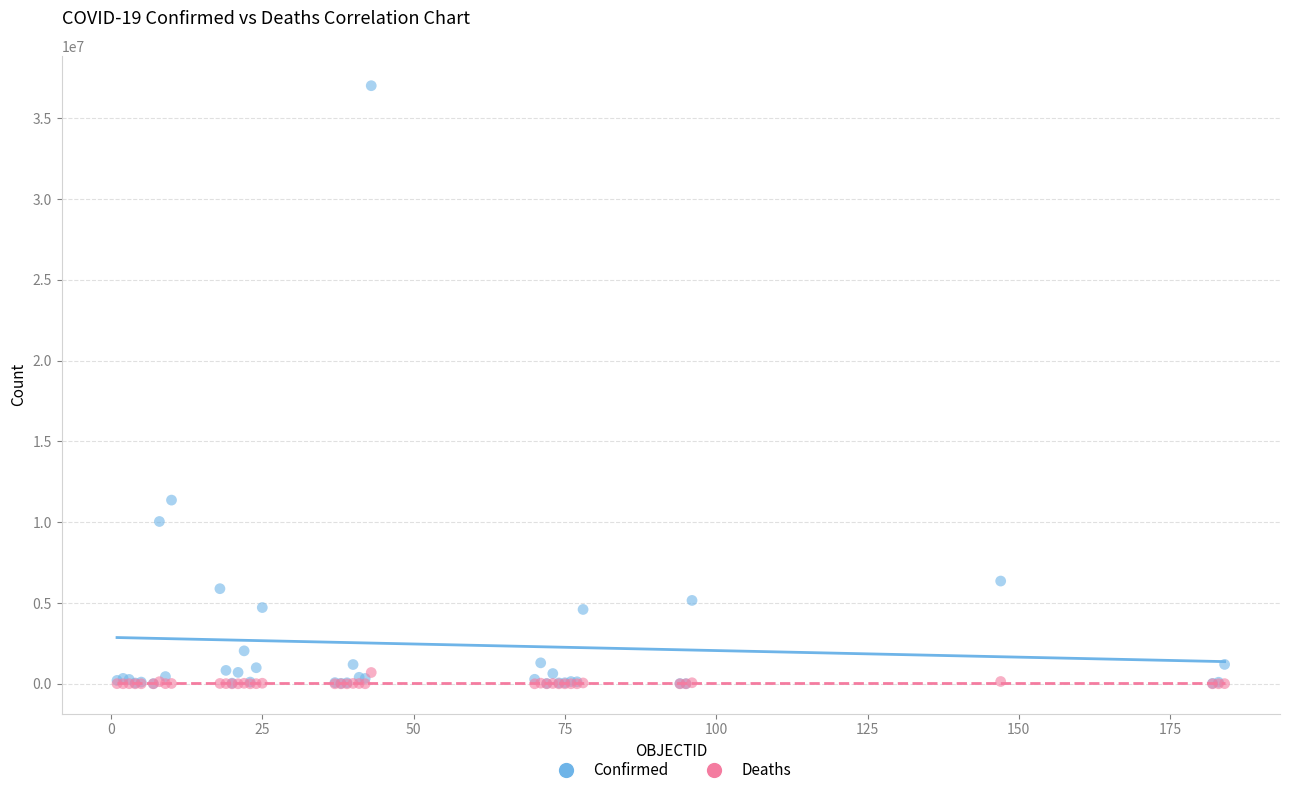

What are all the series names shown in the legend?

Confirmed, Deaths